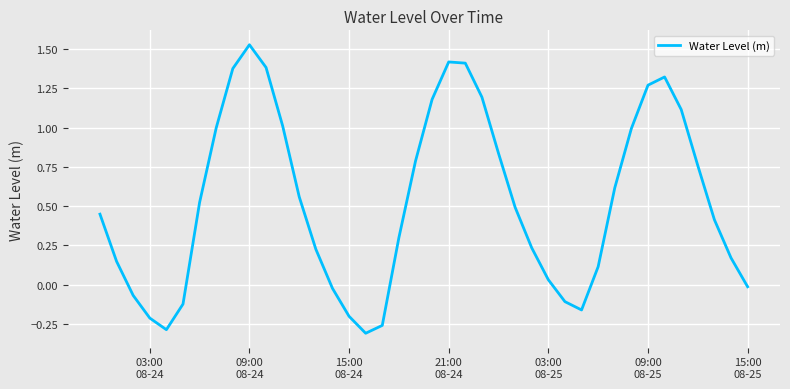

What is the difference between the maximum and minimum values?

1.8